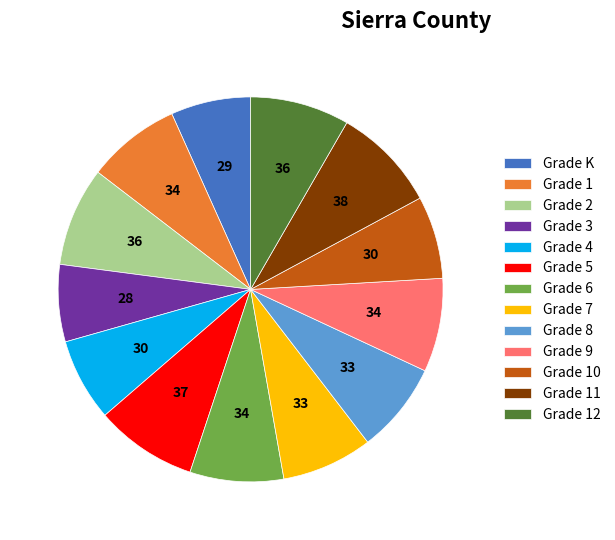

Does Grade 1 represent more than half of the total?

No